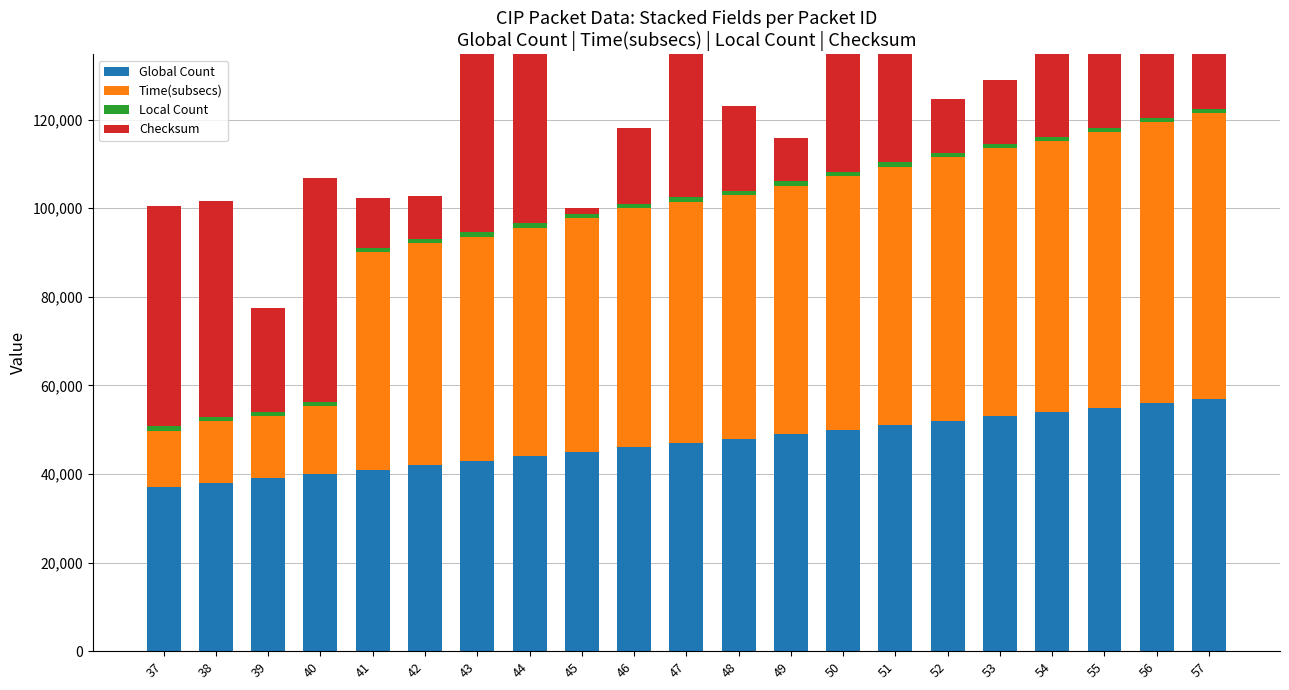

Rank the series by their maximum value, from highest to lowest.

Checksum, Time(subsecs), Global Count, Local Count